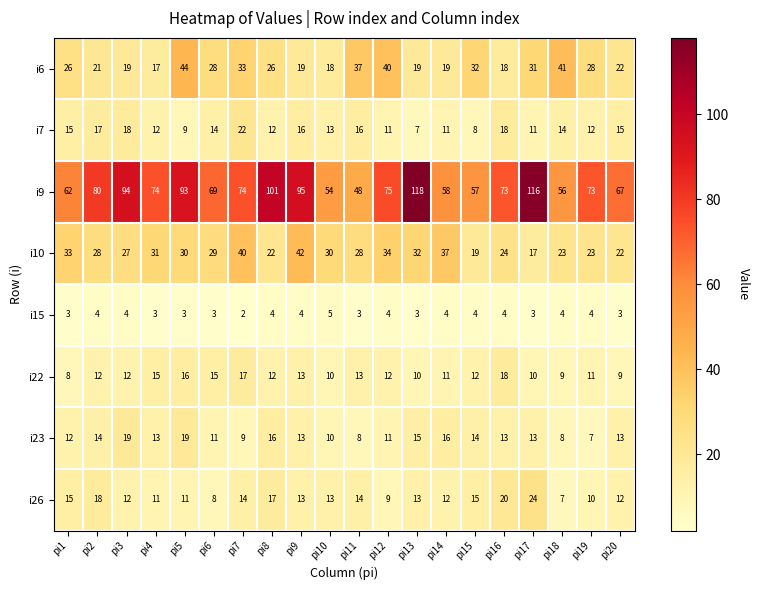

The value of i26 at pi6 is 14. True or false?

False